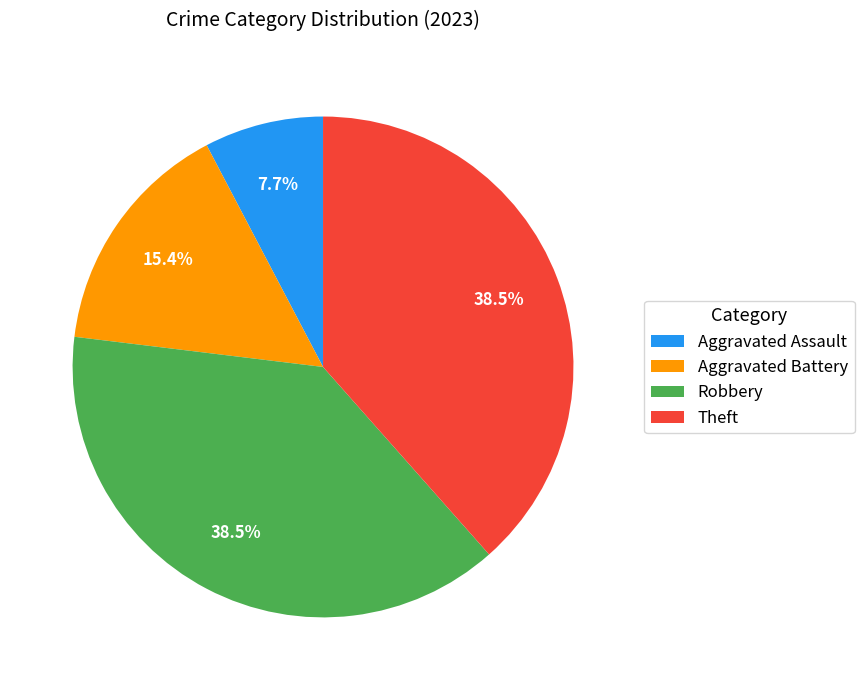

Does Aggravated Battery account for over 50% of the chart?

No